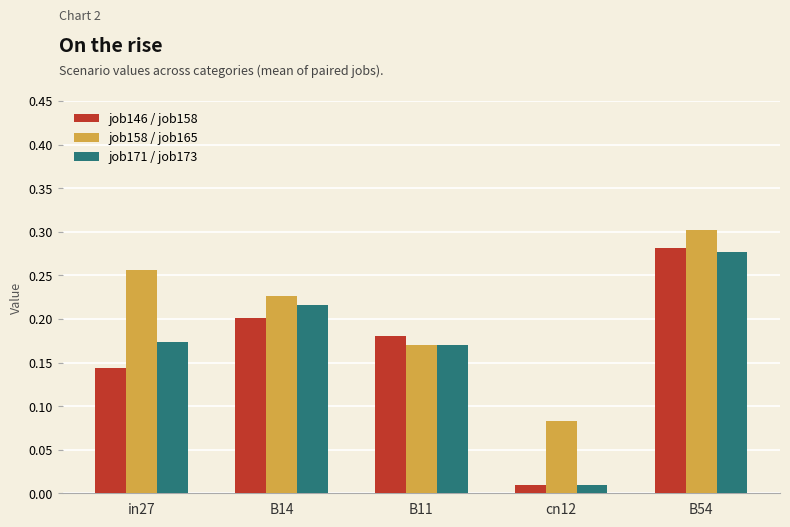

True or false: job171 / job173 has a value of 0.1 at B11.

False